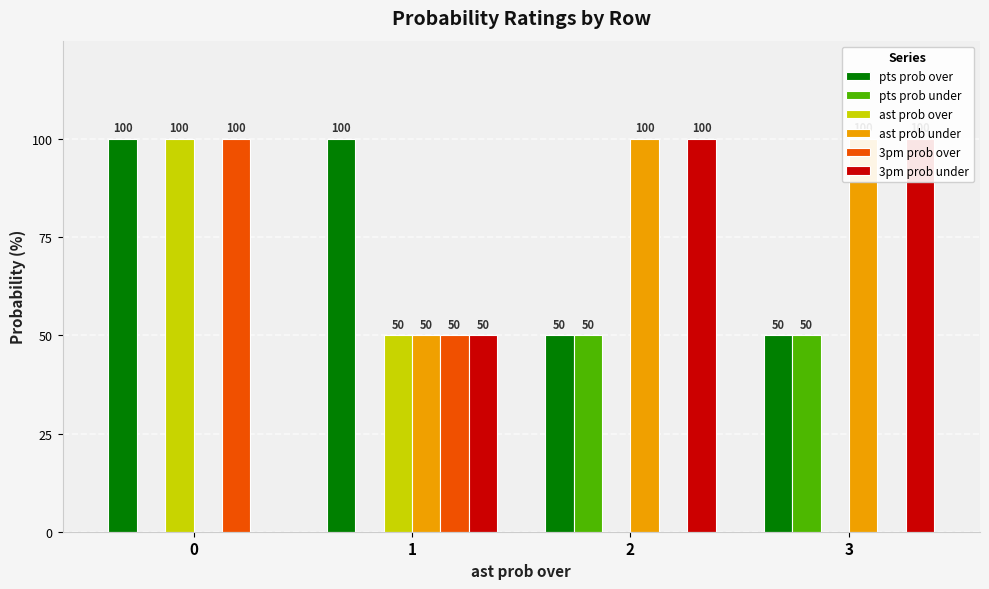

Rank the series by their maximum value, from highest to lowest.

pts prob over, ast prob over, ast prob under, 3pm prob over, 3pm prob under, pts prob under